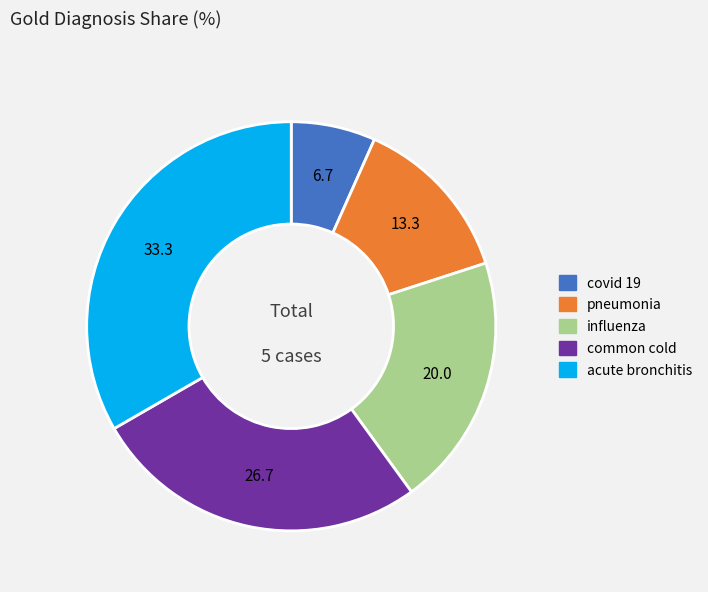

How many segments does this pie chart have?

5